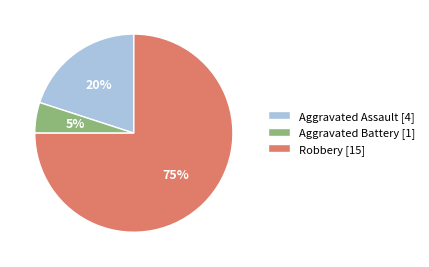

Approximately how many times larger is the value at Aggravated Assault compared to Robbery?

0.3